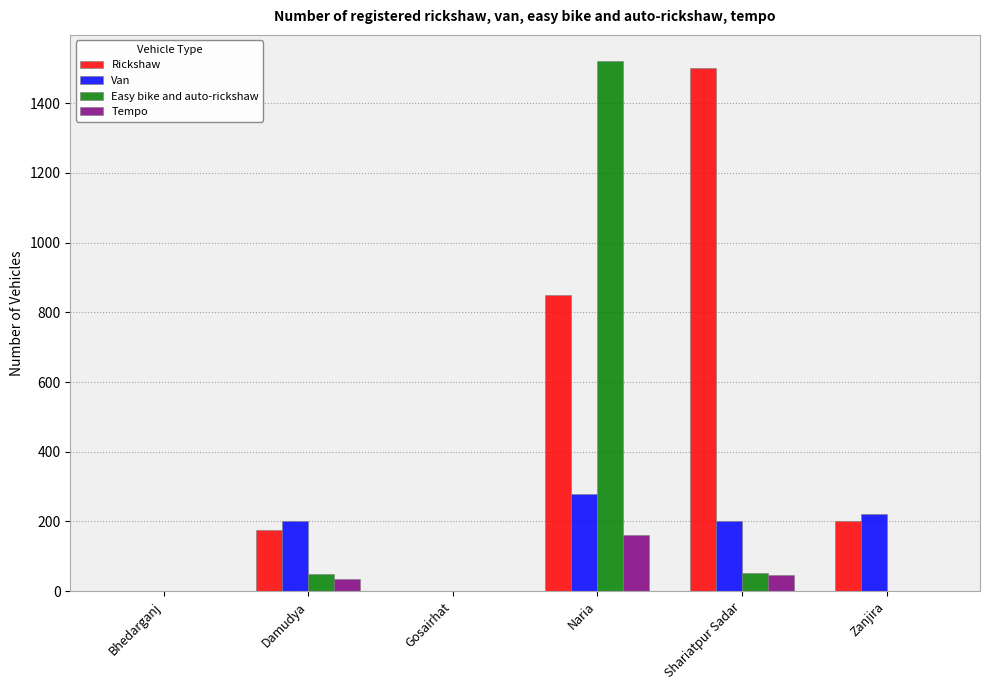

The value of Tempo at Gosairhat is -67. True or false?

False